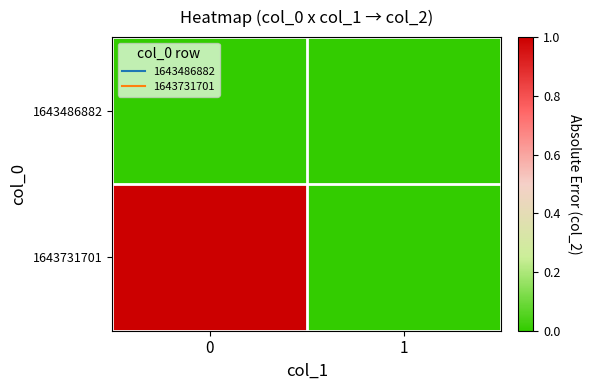

Rank the series by their maximum value, from lowest to highest.

1643486882, 1643731701